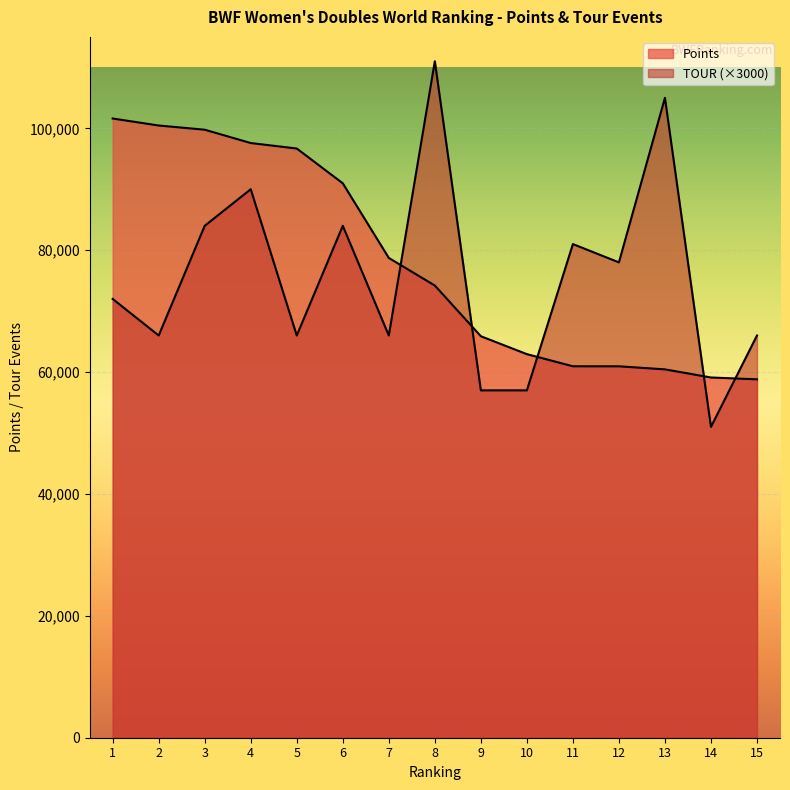

At which category is the sum across all series the highest?

4